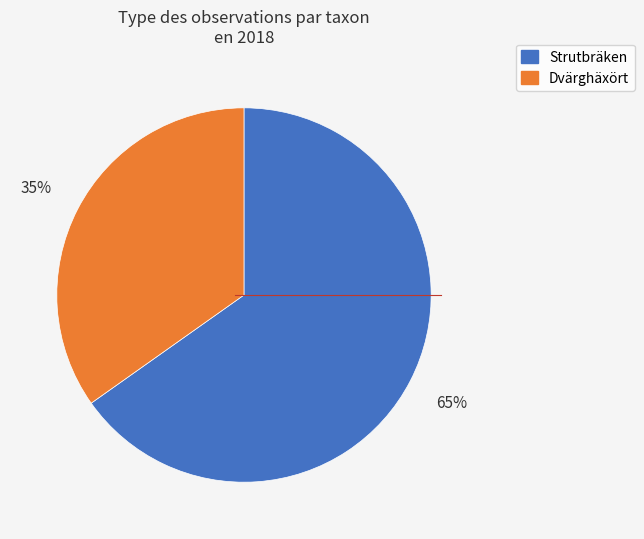

Count the number of slices in the pie.

2